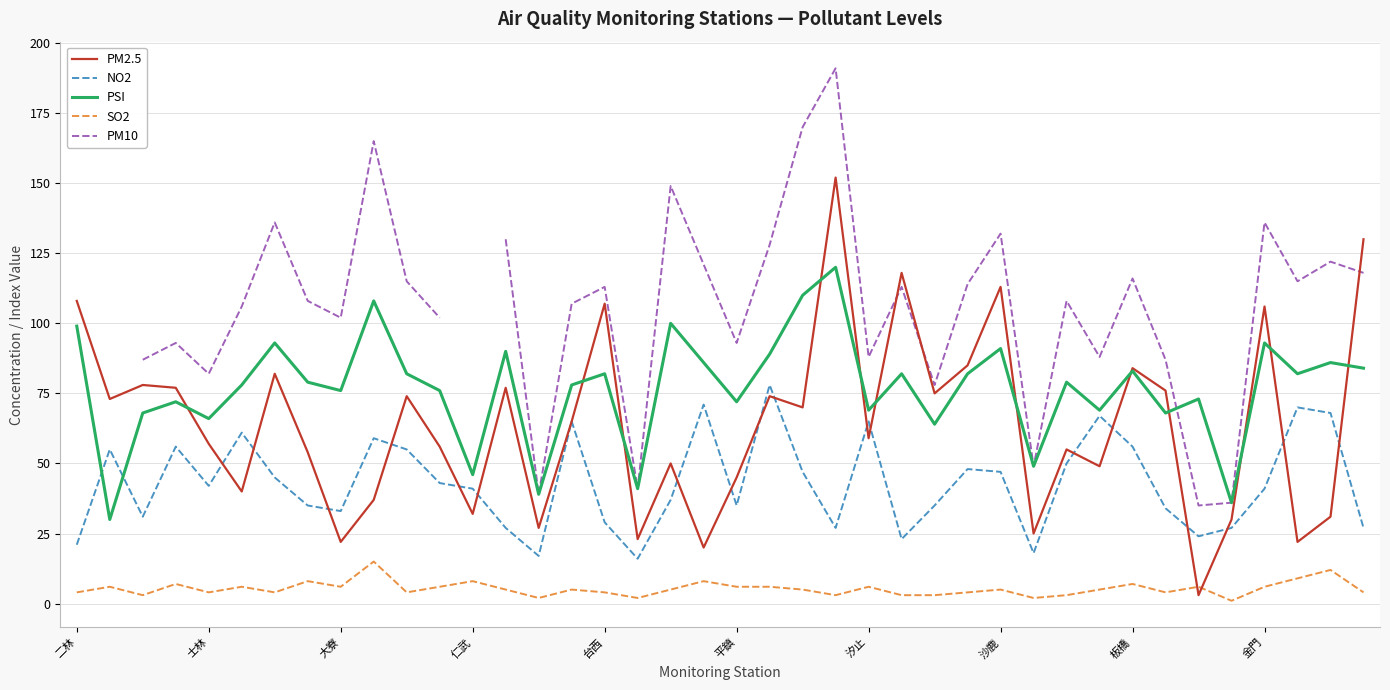

Between 39 and 仁武, which is larger?

39